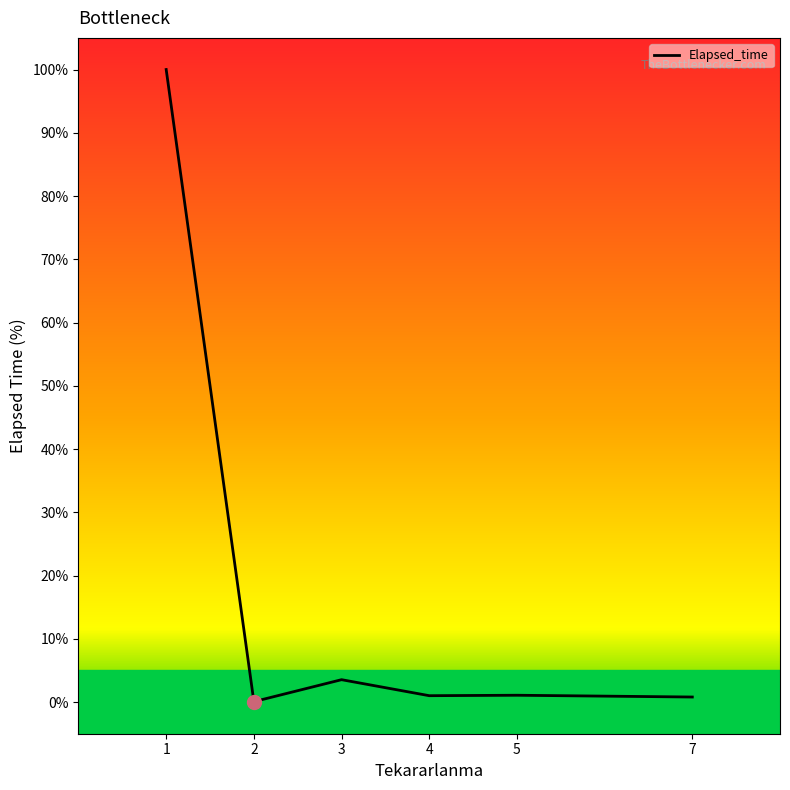

What is the change in value from 4 to 7?

-0.2